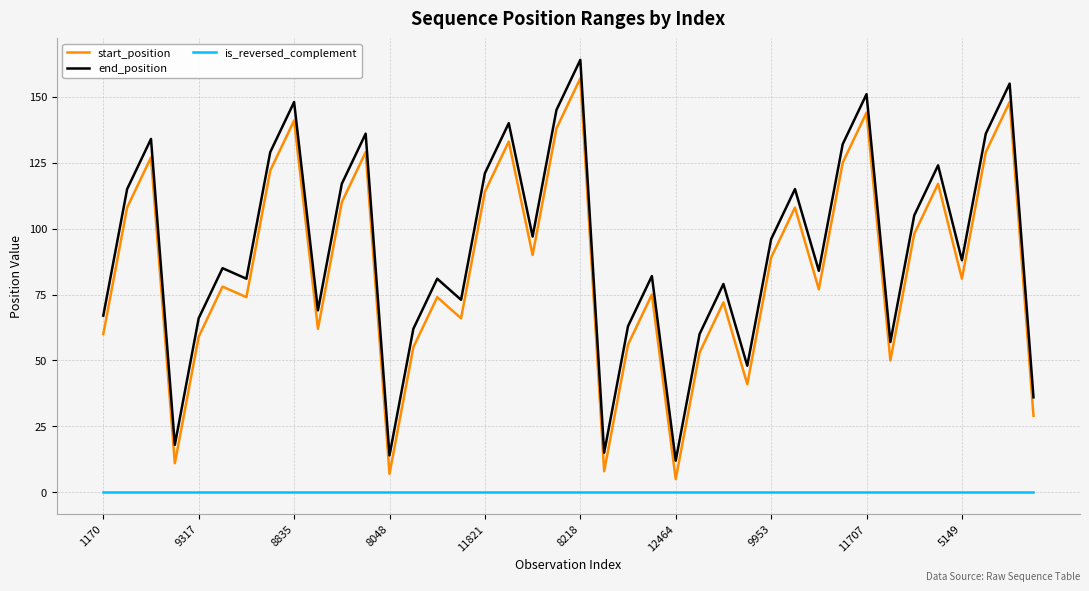

How many series are shown in this chart?

3